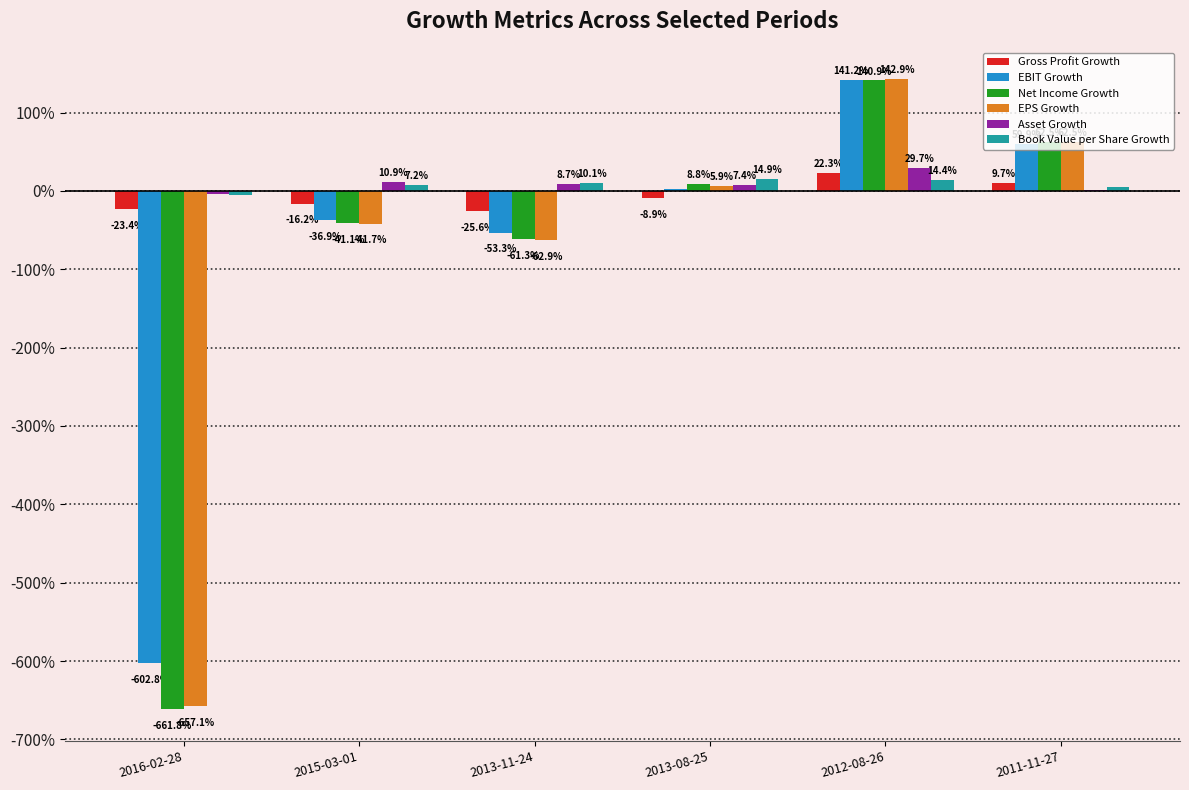

Reading left to right, transcribe all the data shown in this chart.

Gross Profit Growth: -0.2	-0.2	-0.3	-0.1	0.2	0.1
EBIT Growth: -6.0	-0.4	-0.5	0.0	1.4	0.6
Net Income Growth: -6.6	-0.4	-0.6	0.1	1.4	0.6
EPS Growth: -6.6	-0.4	-0.6	0.1	1.4	0.6
Asset Growth: -0.0	0.1	0.1	0.1	0.3	0.0
Book Value per Share Growth: -0.0	0.1	0.1	0.1	0.1	0.0